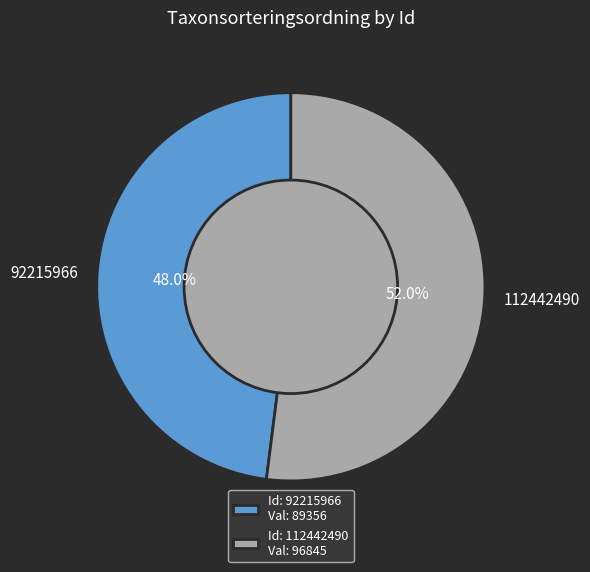

Does any single category account for the majority?

Yes